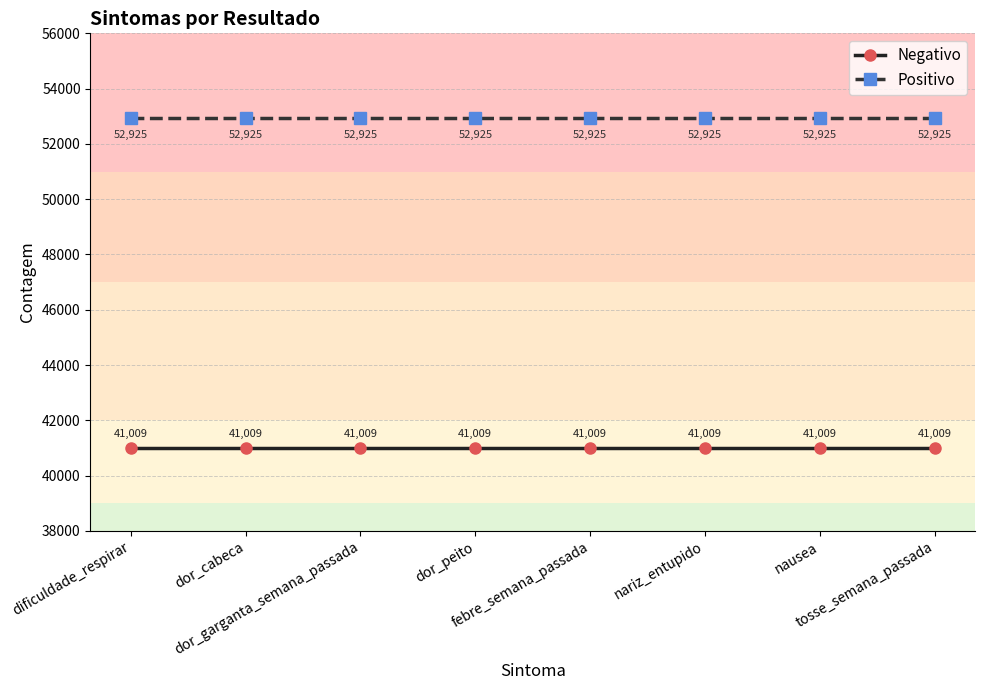

Reading right to left, what are all the values shown in this chart?

Negativo: tosse_semana_passada=41009	nausea=41009	nariz_entupido=41009	febre_semana_passada=41009	dor_peito=41009	dor_garganta_semana_passada=41009	dor_cabeca=41009	dificuldade_respirar=41009
Positivo: tosse_semana_passada=52925	nausea=52925	nariz_entupido=52925	febre_semana_passada=52925	dor_peito=52925	dor_garganta_semana_passada=52925	dor_cabeca=52925	dificuldade_respirar=52925